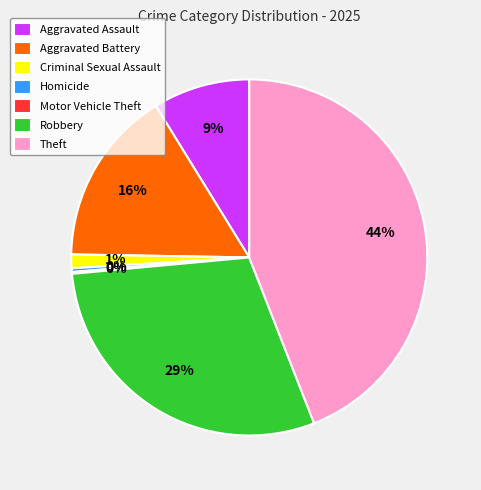

To the nearest percent, what is the difference between the largest and smallest slice percentages?

44%